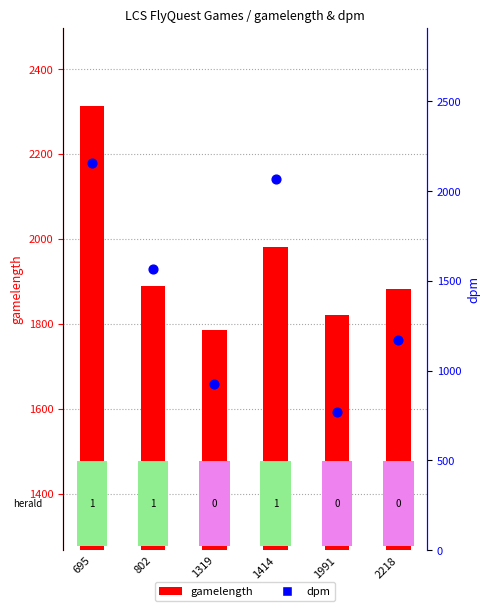

Which series contains the highest Y value?

gamelength